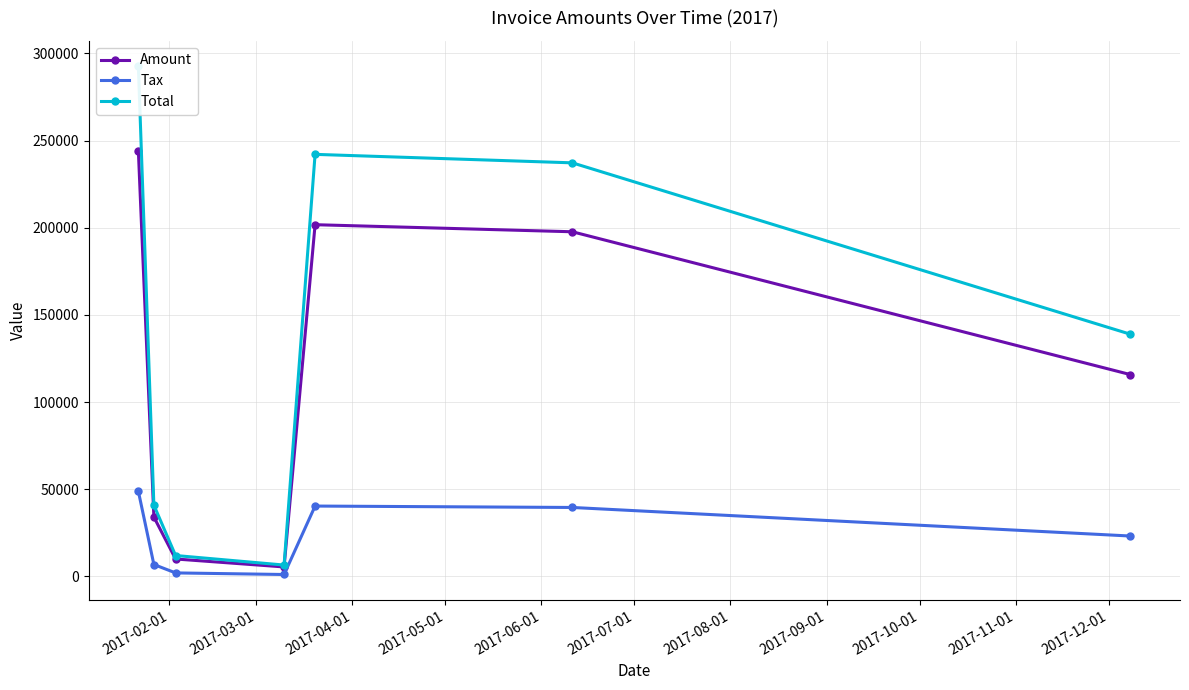

What is the maximum value for Amount?

243823.0